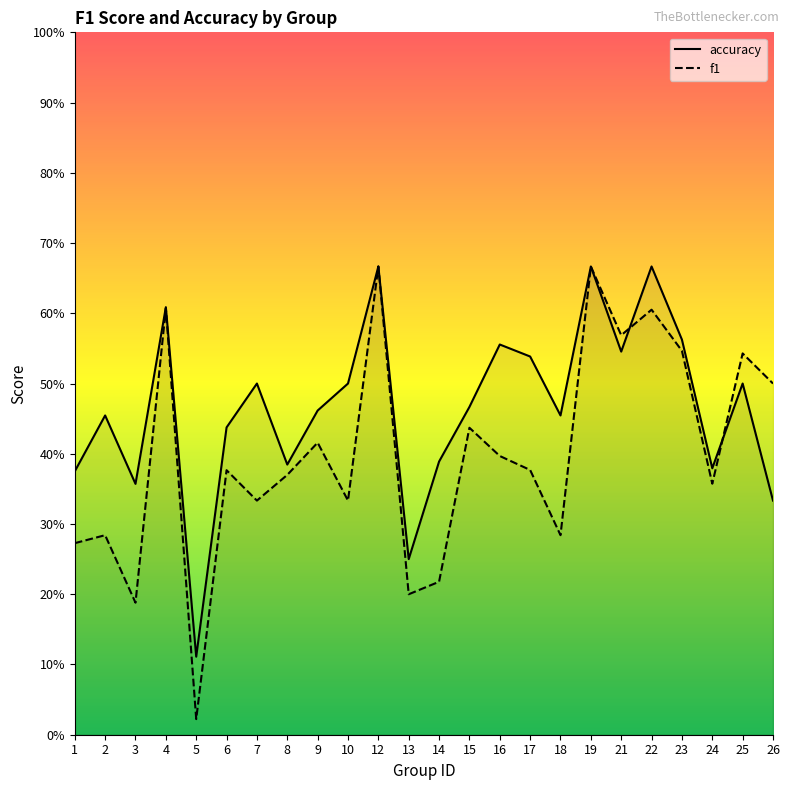

Where is the first local maximum for accuracy?

2